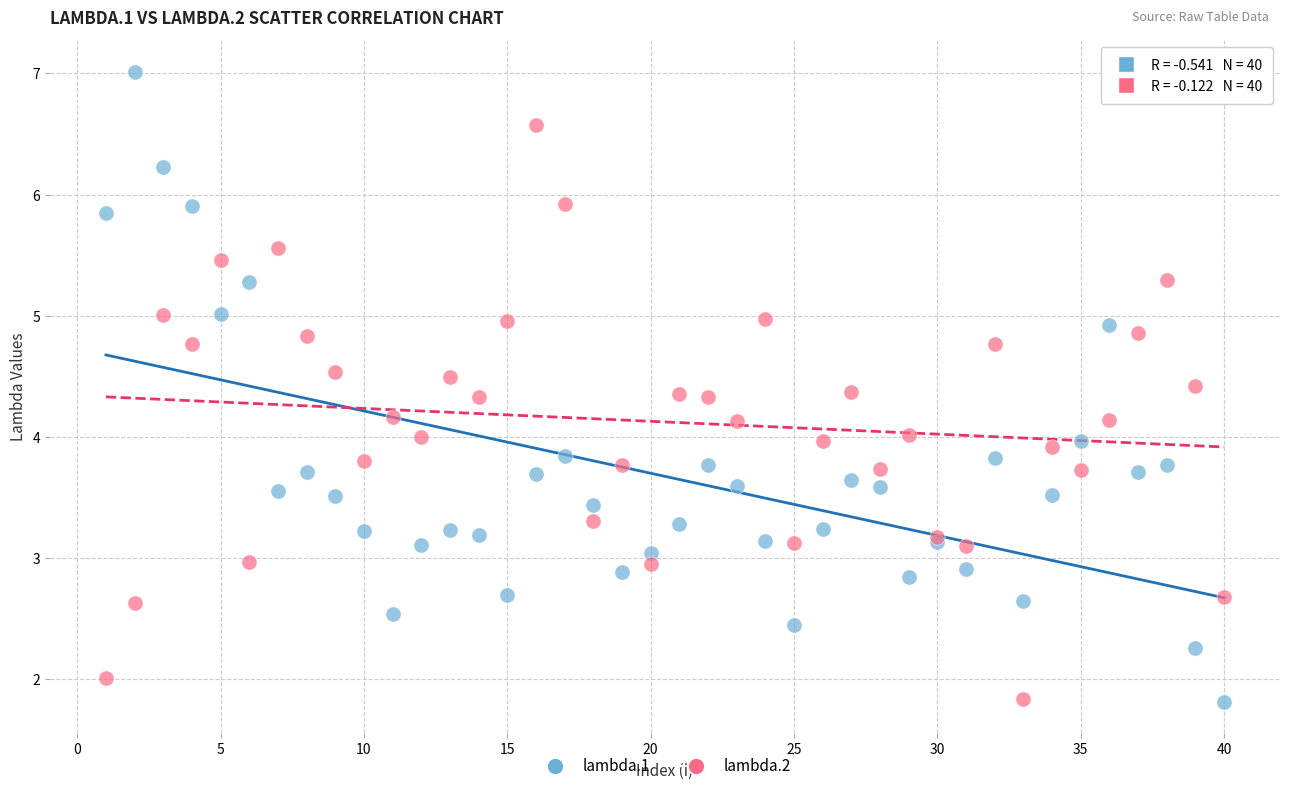

Which series reaches the maximum Y coordinate?

lambda.1